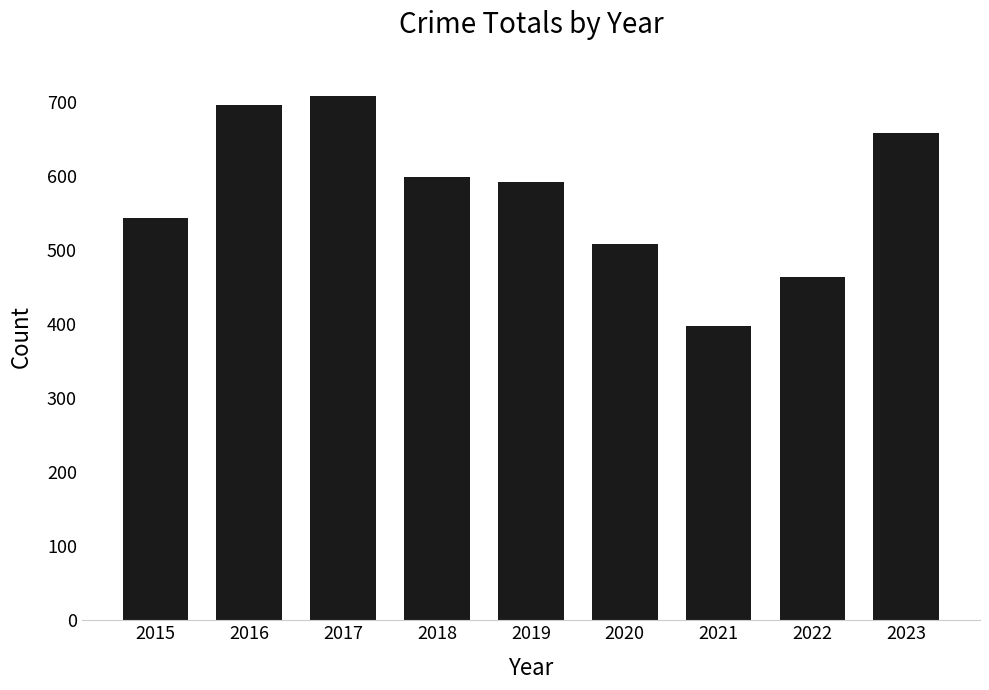

Where is the data nearest to the value 552?

2015